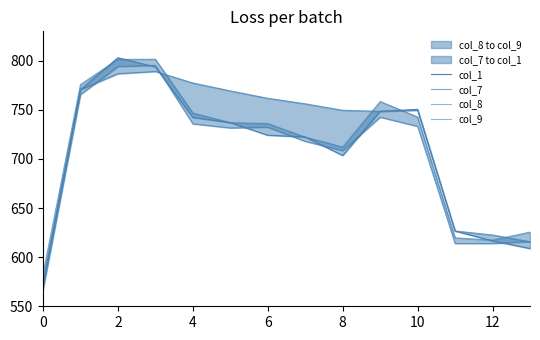

How many data points does each series have?

14